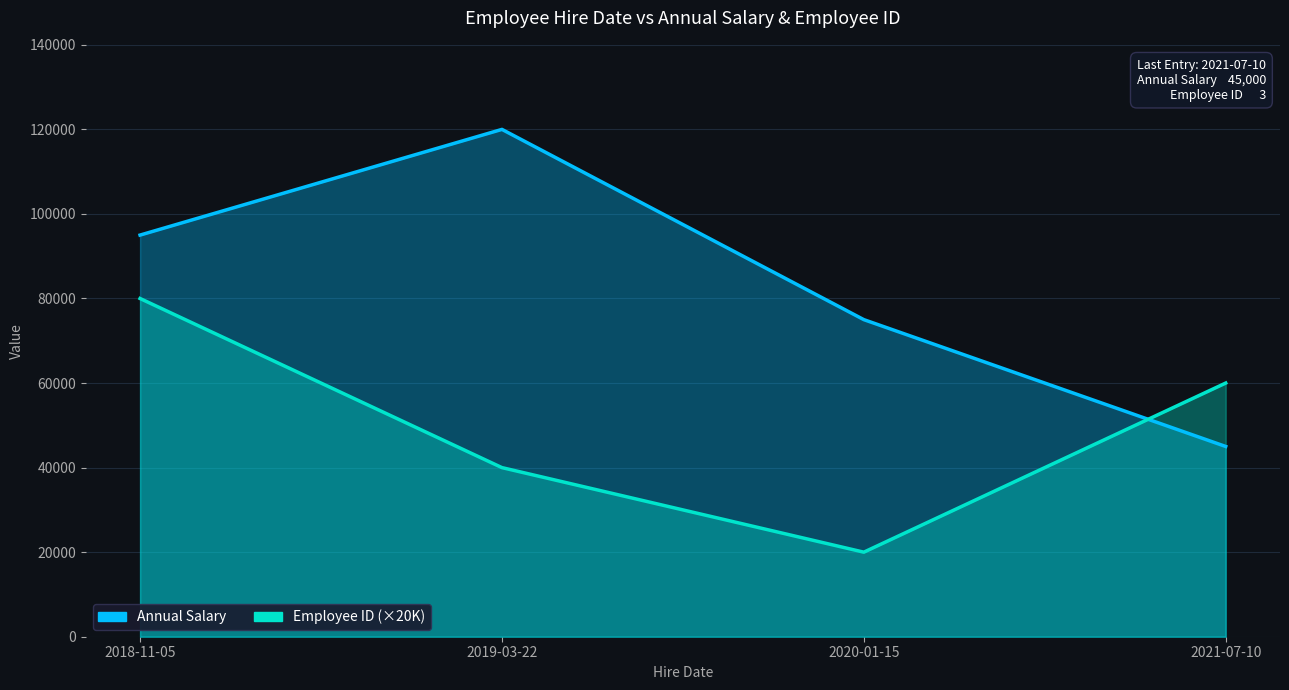

True or false: Annual Salary has more than 2 interior local peaks.

False